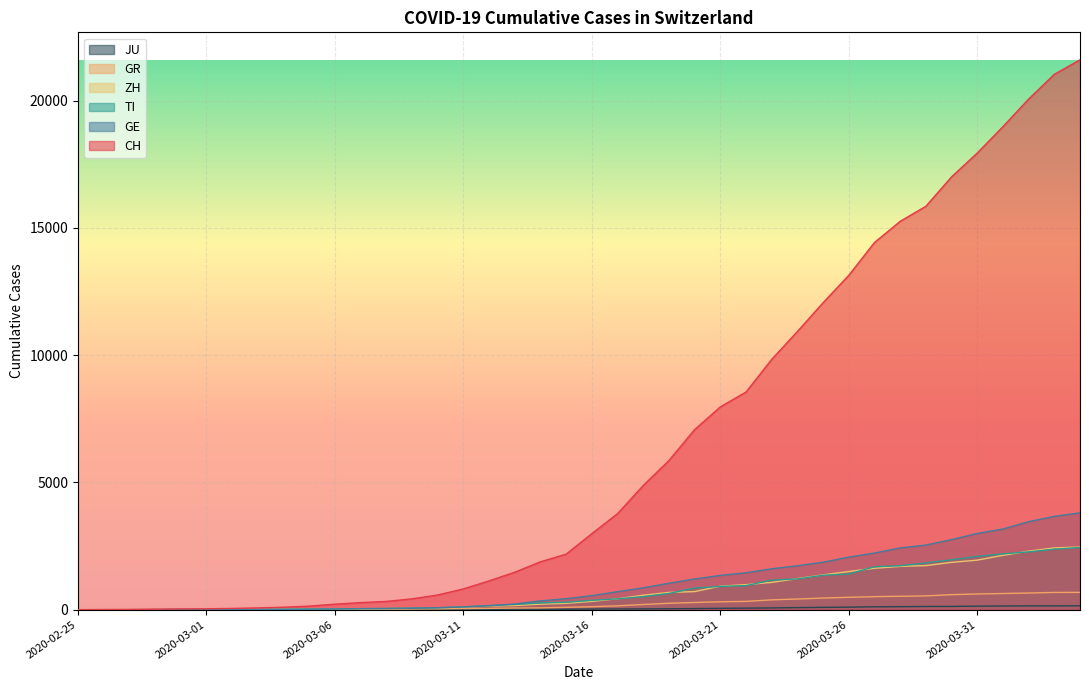

What is the total value across all series at 2020-03-26?

18692